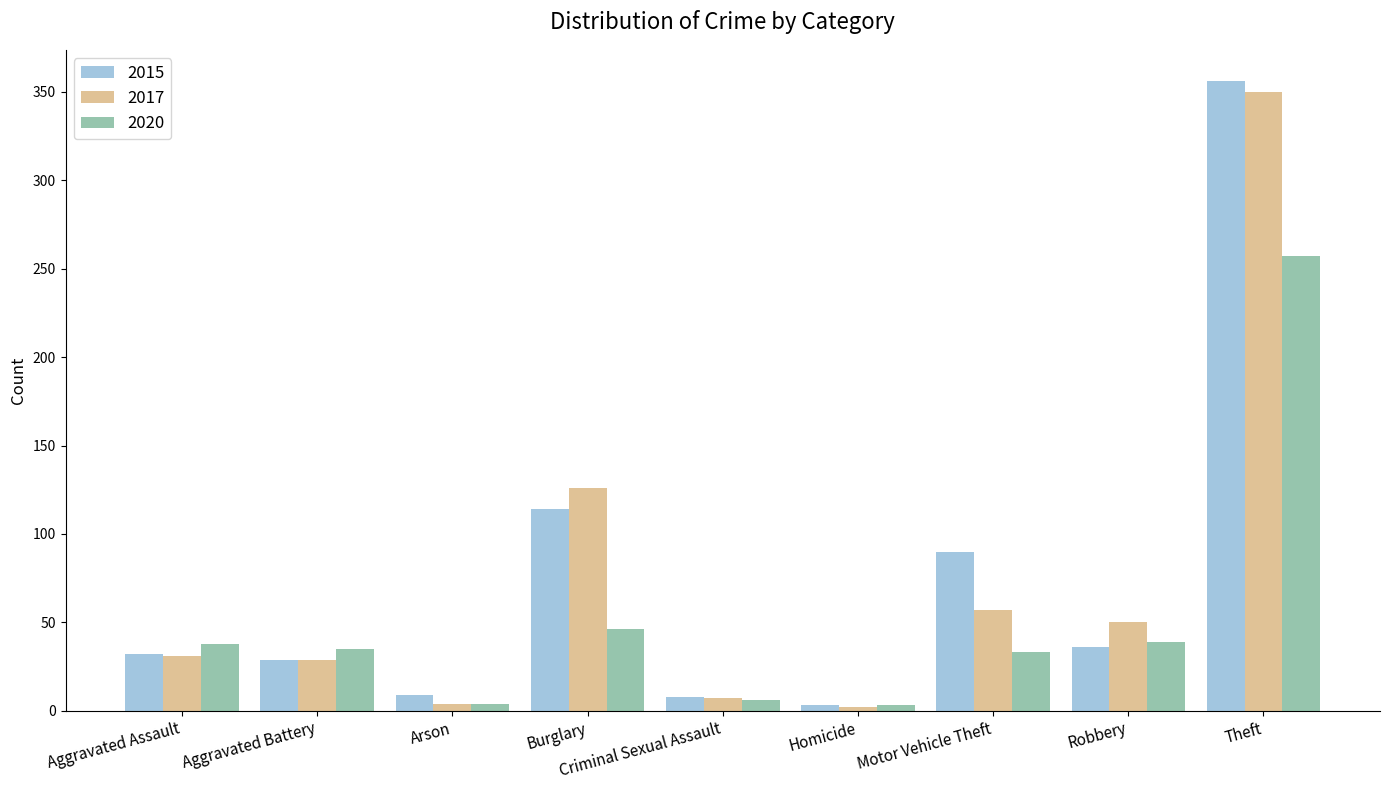

How many bars are there in each group?

3